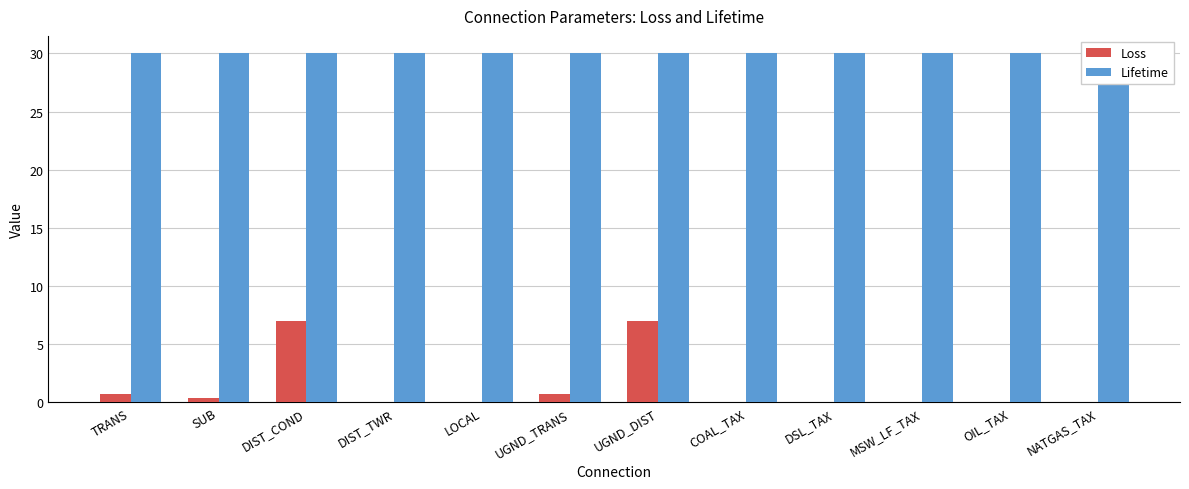

What are all the series names shown in the legend?

Loss, Lifetime